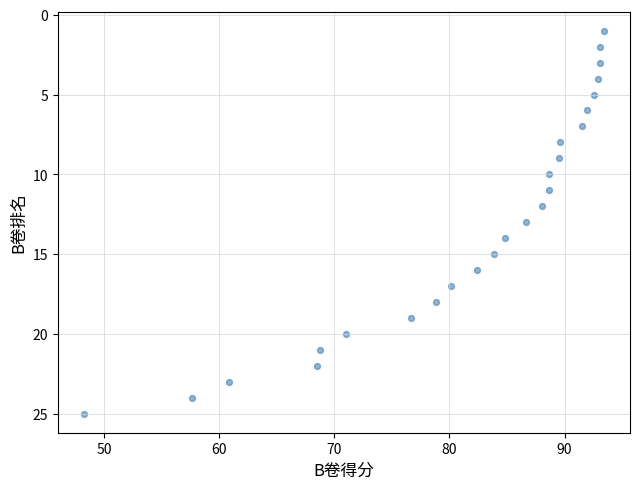

What is the range of Y values (max minus min)?

24